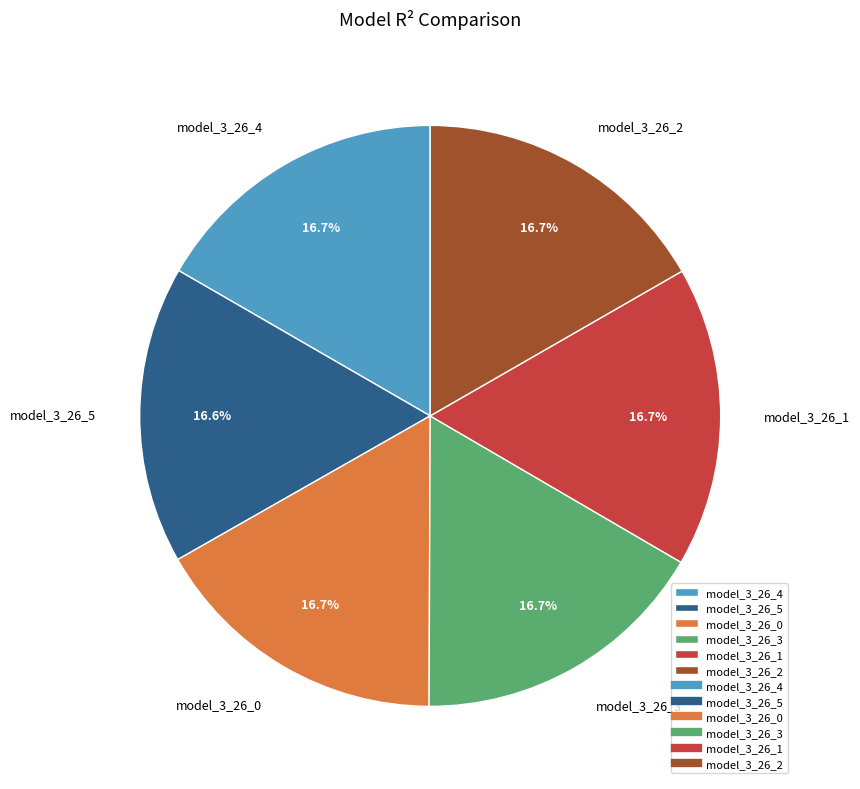

Is it true that model_3_26_2 is 17% of the pie?

True